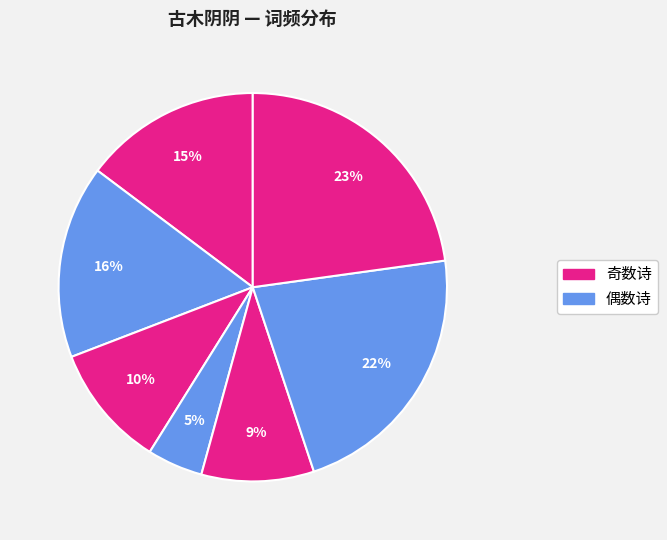

Count the number of slices in the pie.

7